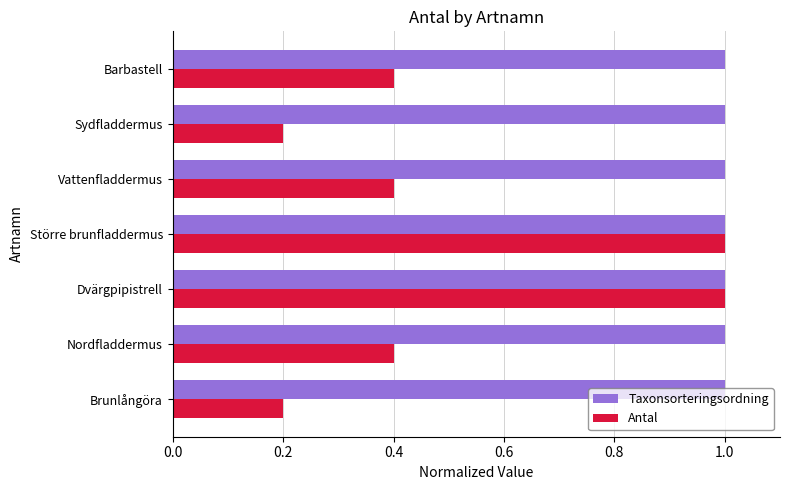

True or false: Antal has a value of 0.2 at Sydfladdermus.

True